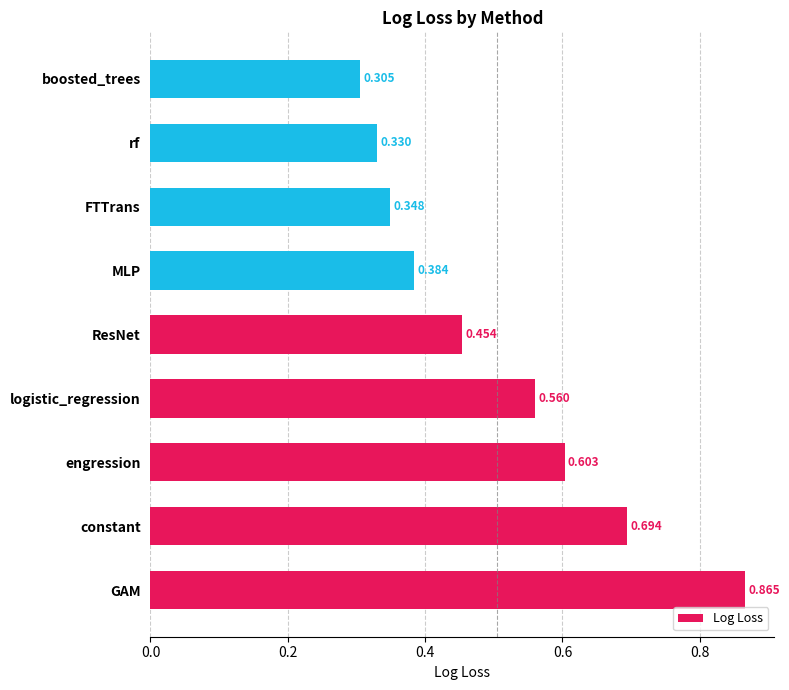

At which label is the value closest to 0?

boosted_trees